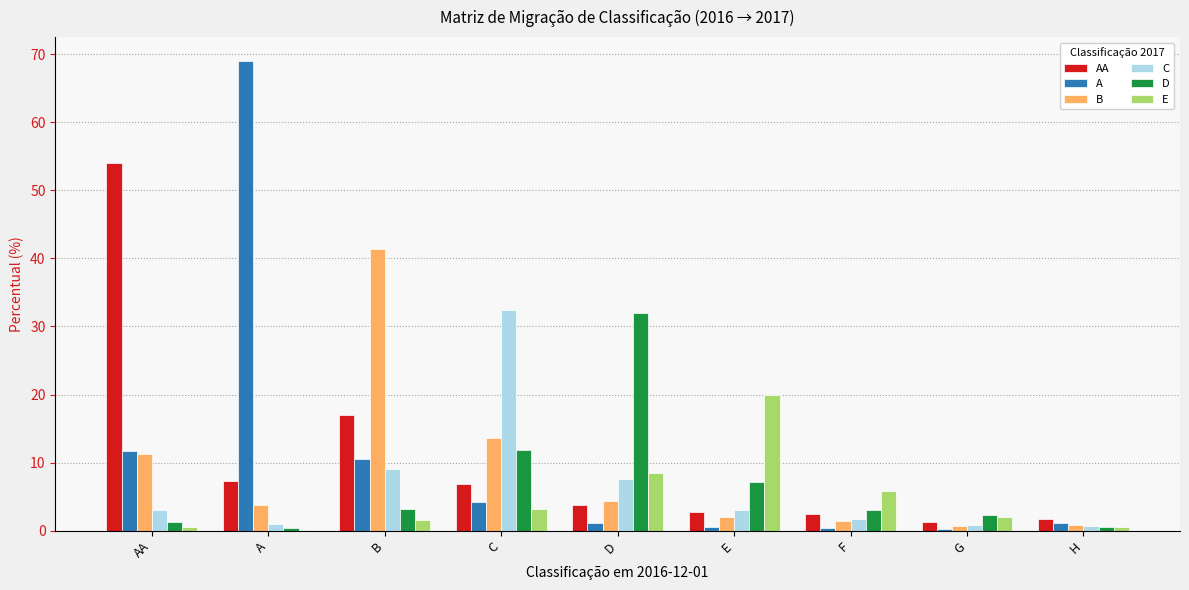

At which label does C reach its peak?

C